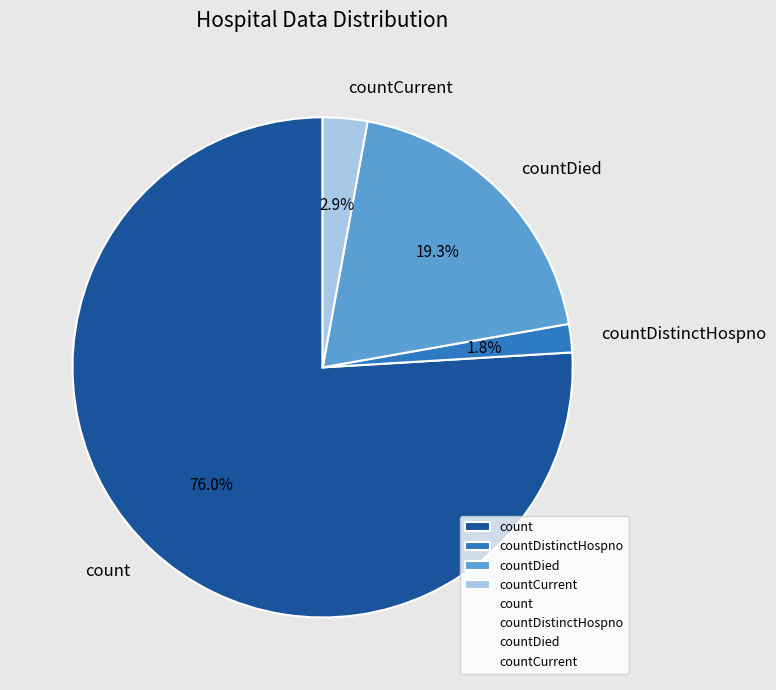

True or false: count accounts for 76% of the total.

True